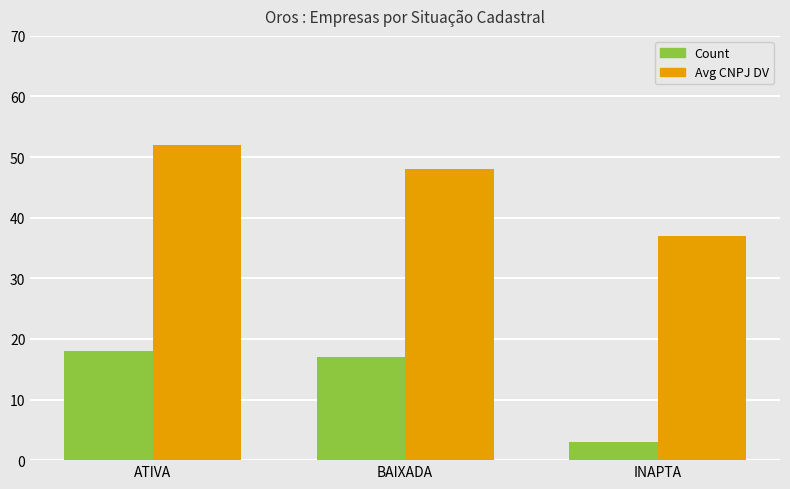

What is the label of the 2nd bar from the right?

BAIXADA